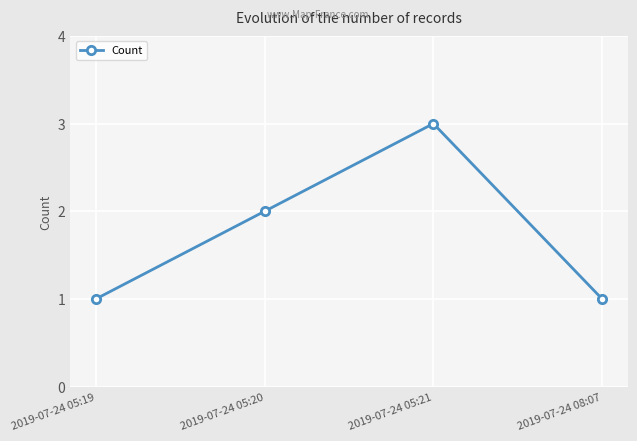

What is the smallest value displayed?

1